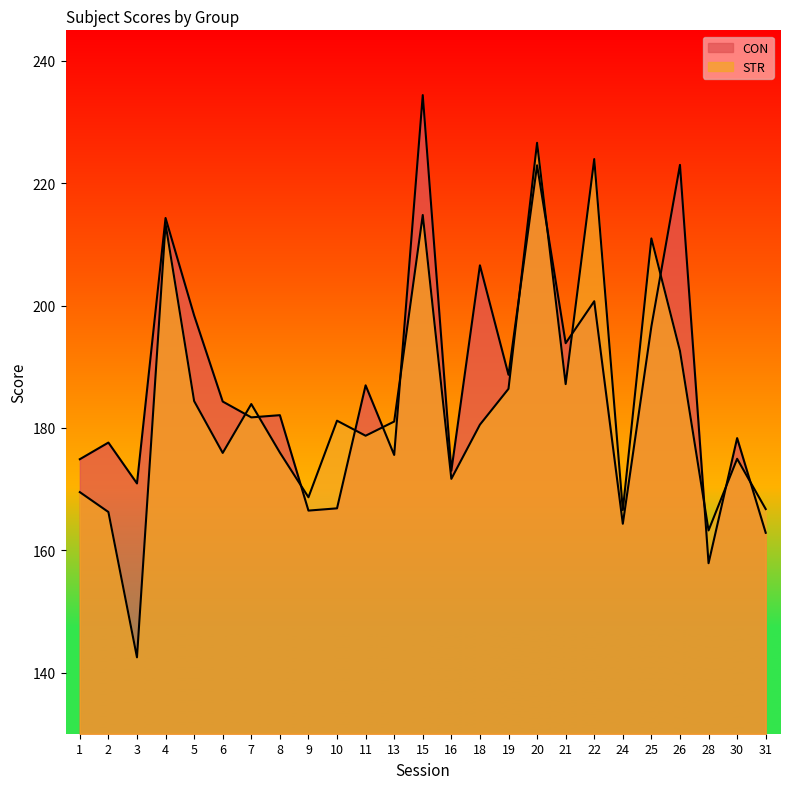

What is the difference between the STR values at 15 and 2?

48.6